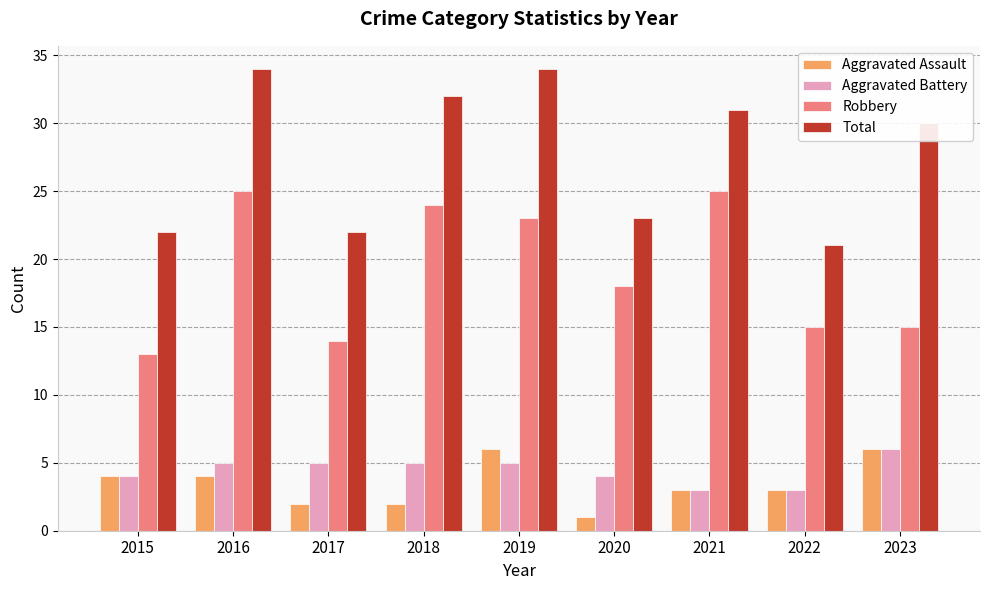

How many bars are there in each group?

4